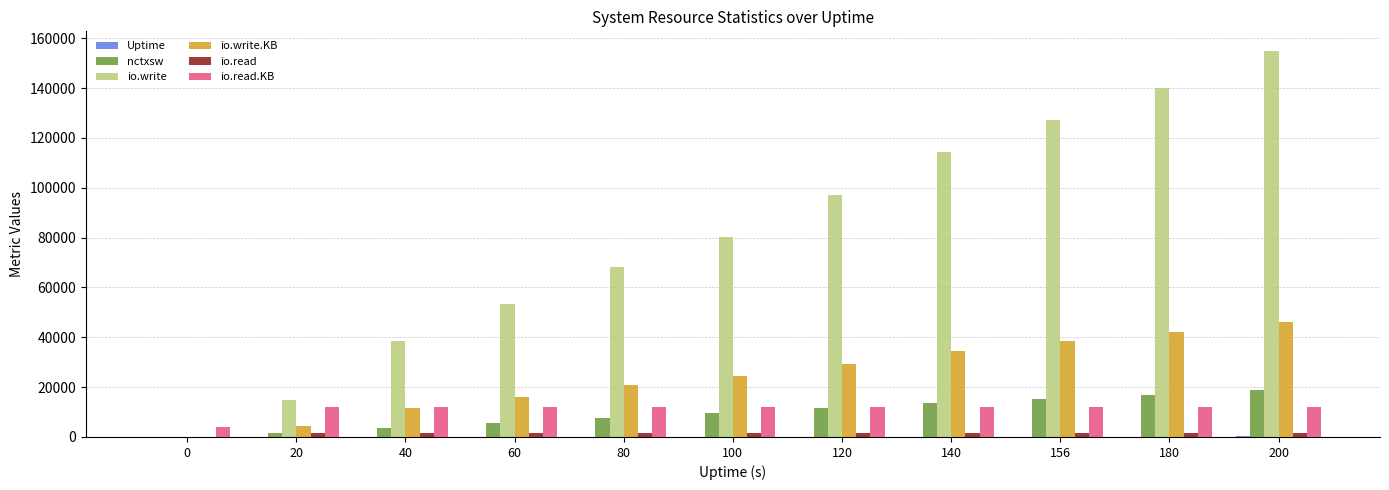

Is the value of io.read at 140 greater than the value of io.read.KB at 20?

No